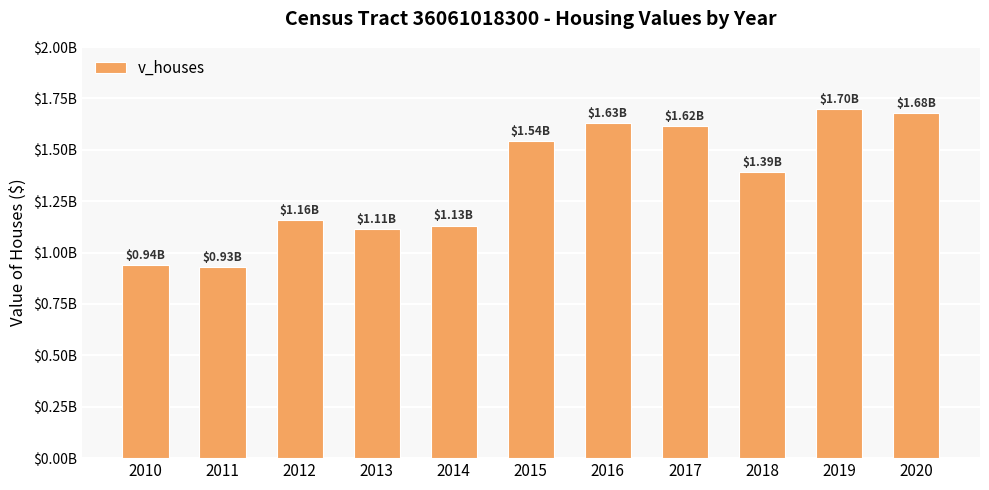

Are the bars horizontal?

No